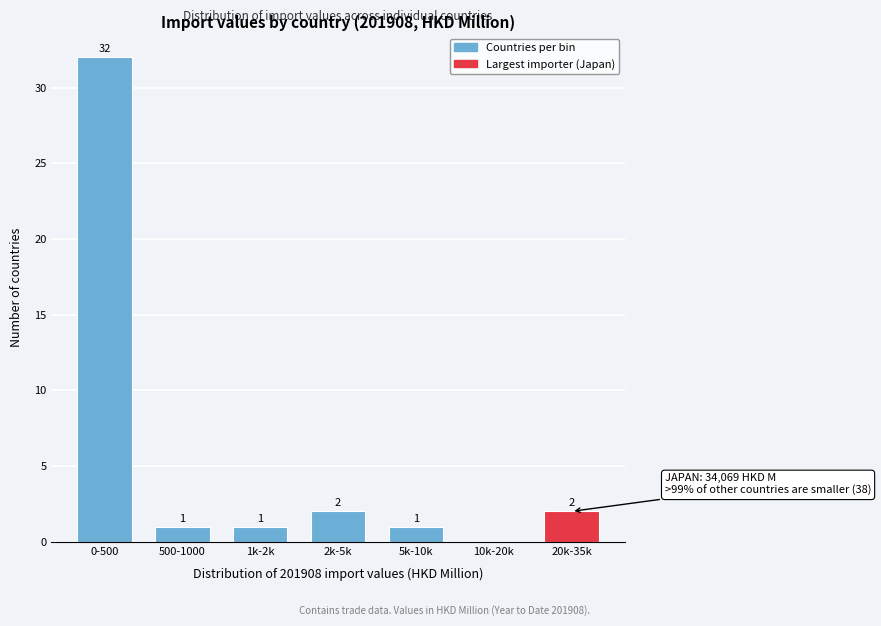

Reading right to left, extract all data points from this chart.

20k-35k=2	10k-20k=0	5k-10k=1	2k-5k=2	1k-2k=1	500-1000=1	0-500=32